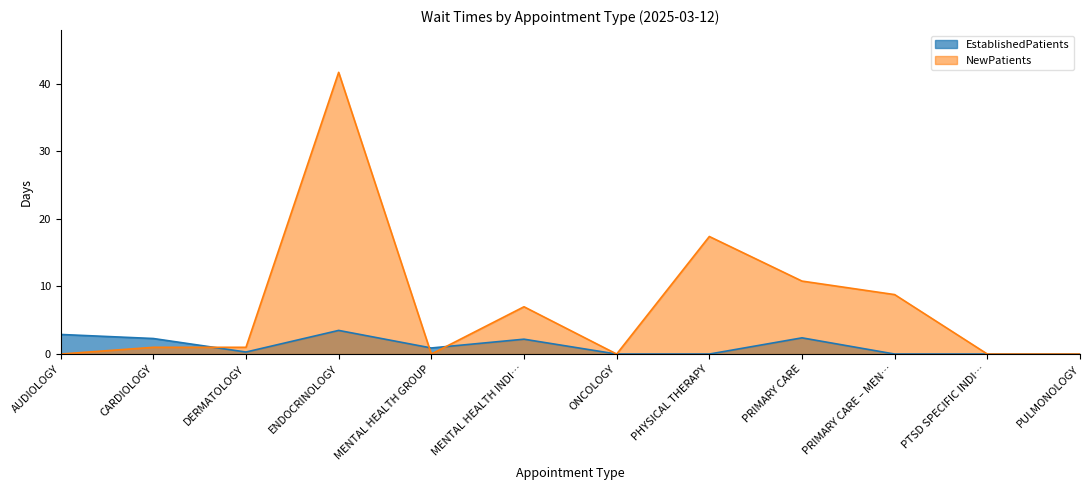

At which category does the chart reach its peak across all series?

ENDOCRINOLOGY